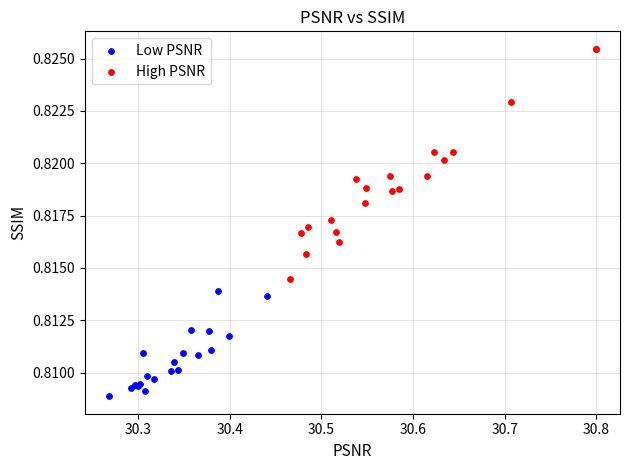

Which series contains the highest Y value?

High PSNR